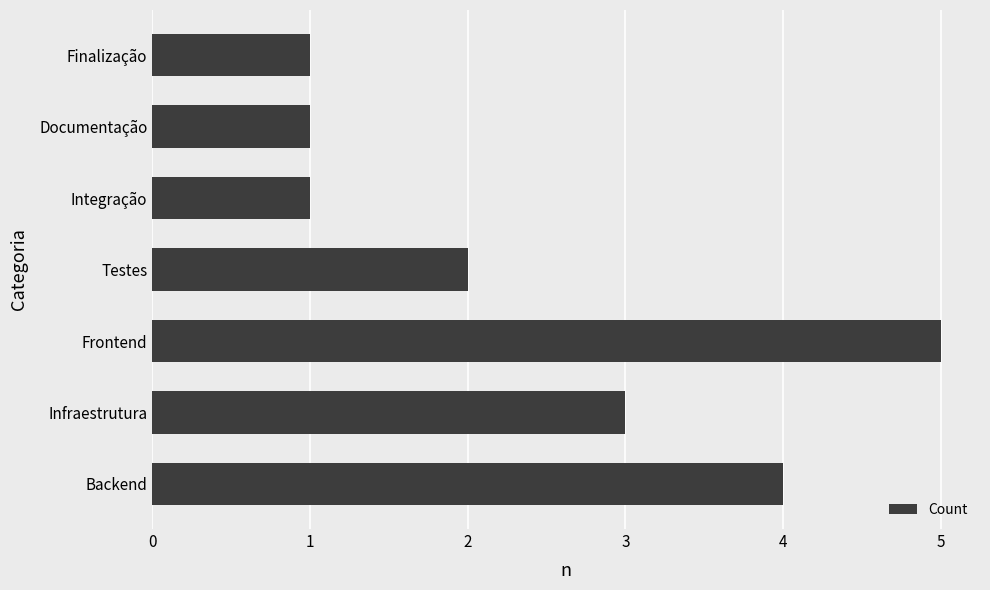

The chart shows a value of 1 at Integração. True or false?

True